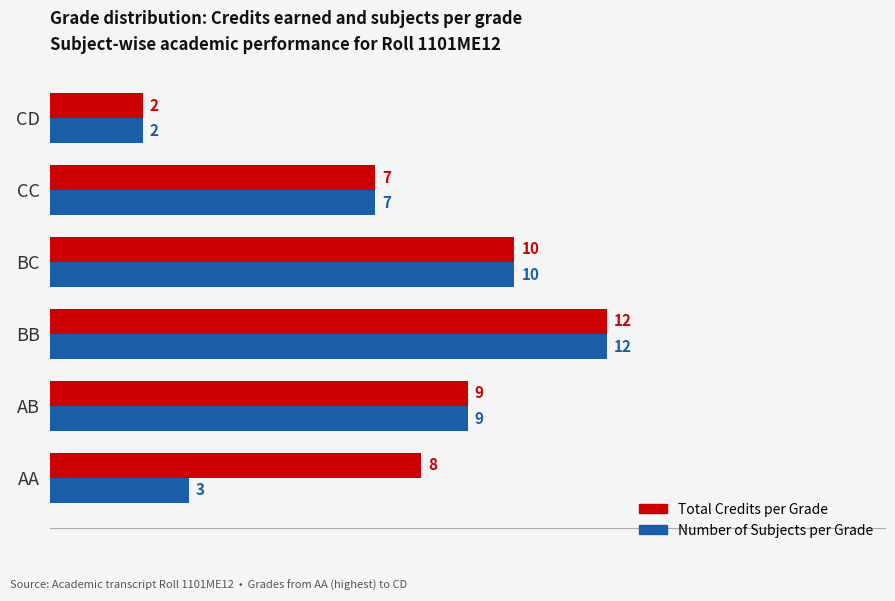

What is the maximum value for Number of Subjects per Grade?

12